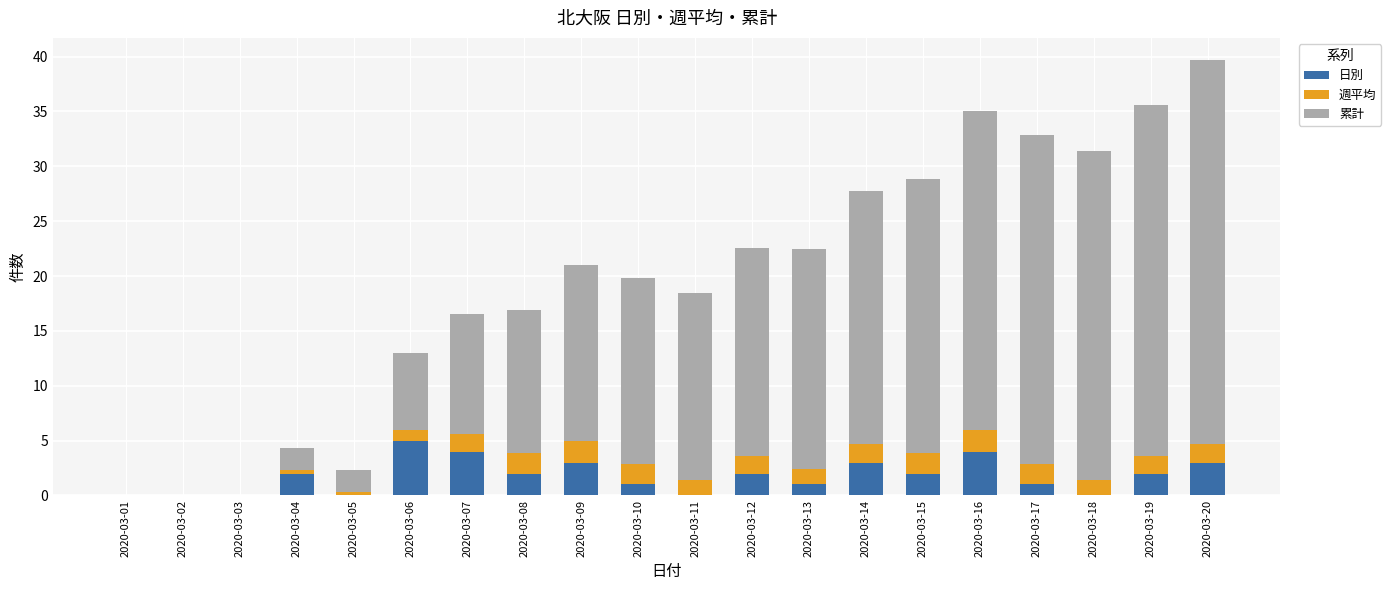

What is the total value across all series at 2020-03-17?

32.9